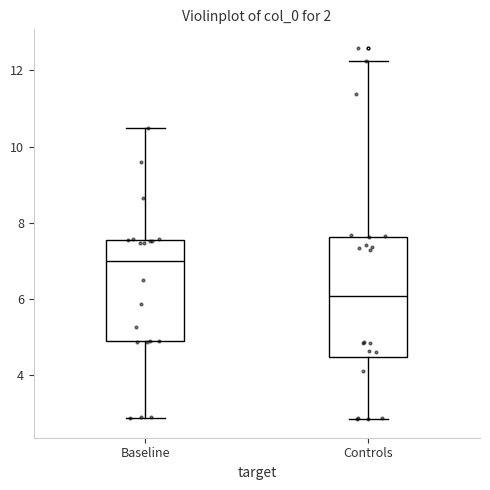

Where is the upper edge of the box for Baseline on the y-axis? The values are not printed on the chart, so give them approximately, as read against the axis.

7.6